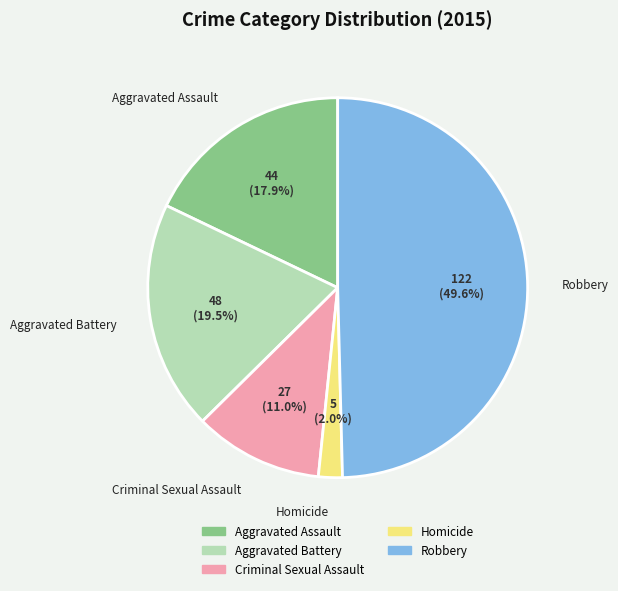

Does Aggravated Assault represent more than half of the total?

No